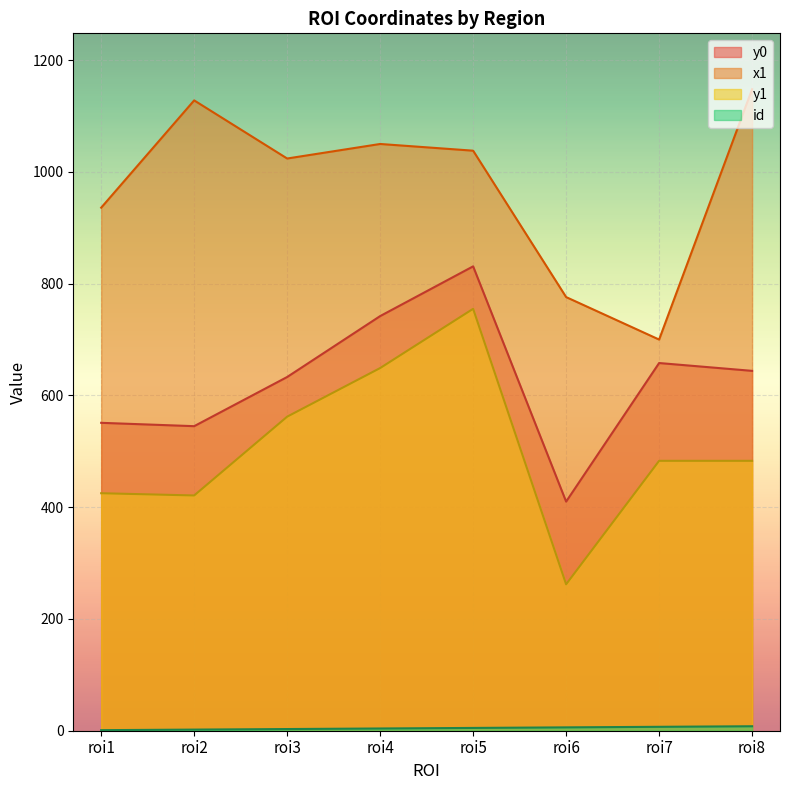

True or false: y0 has a value of 344 at roi8.

False